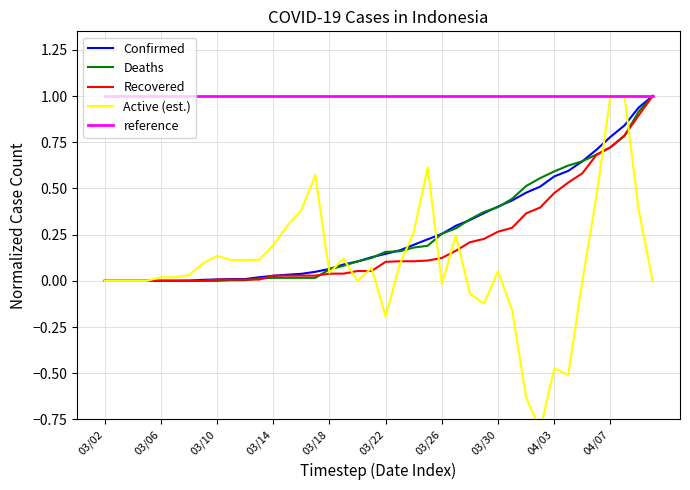

What is the maximum value for Deaths?

1.0